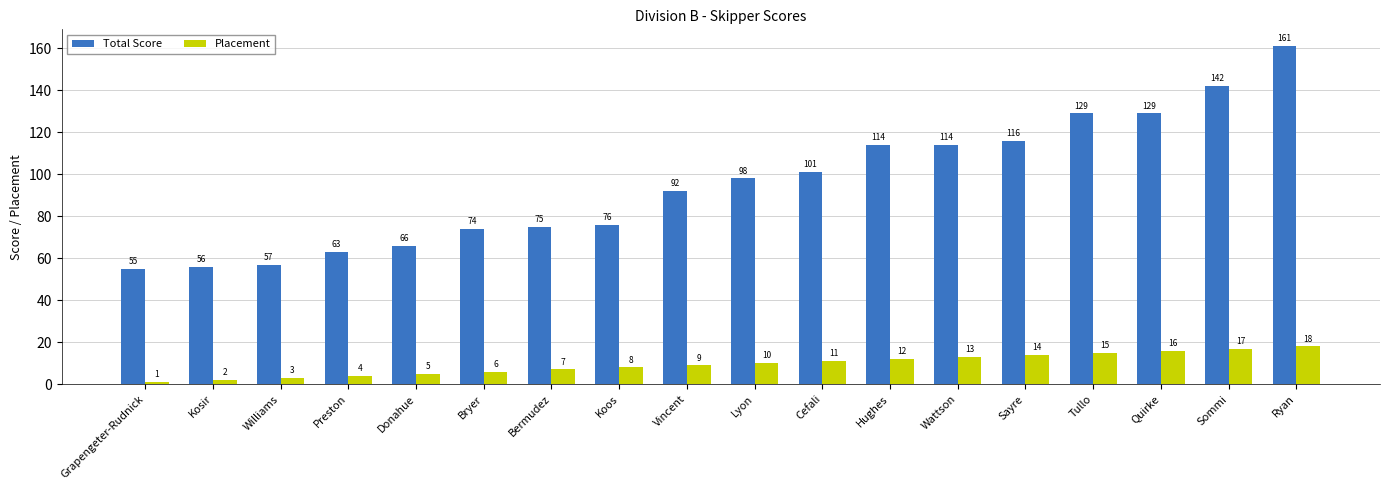

What is the sum of all Total Score values?

1718